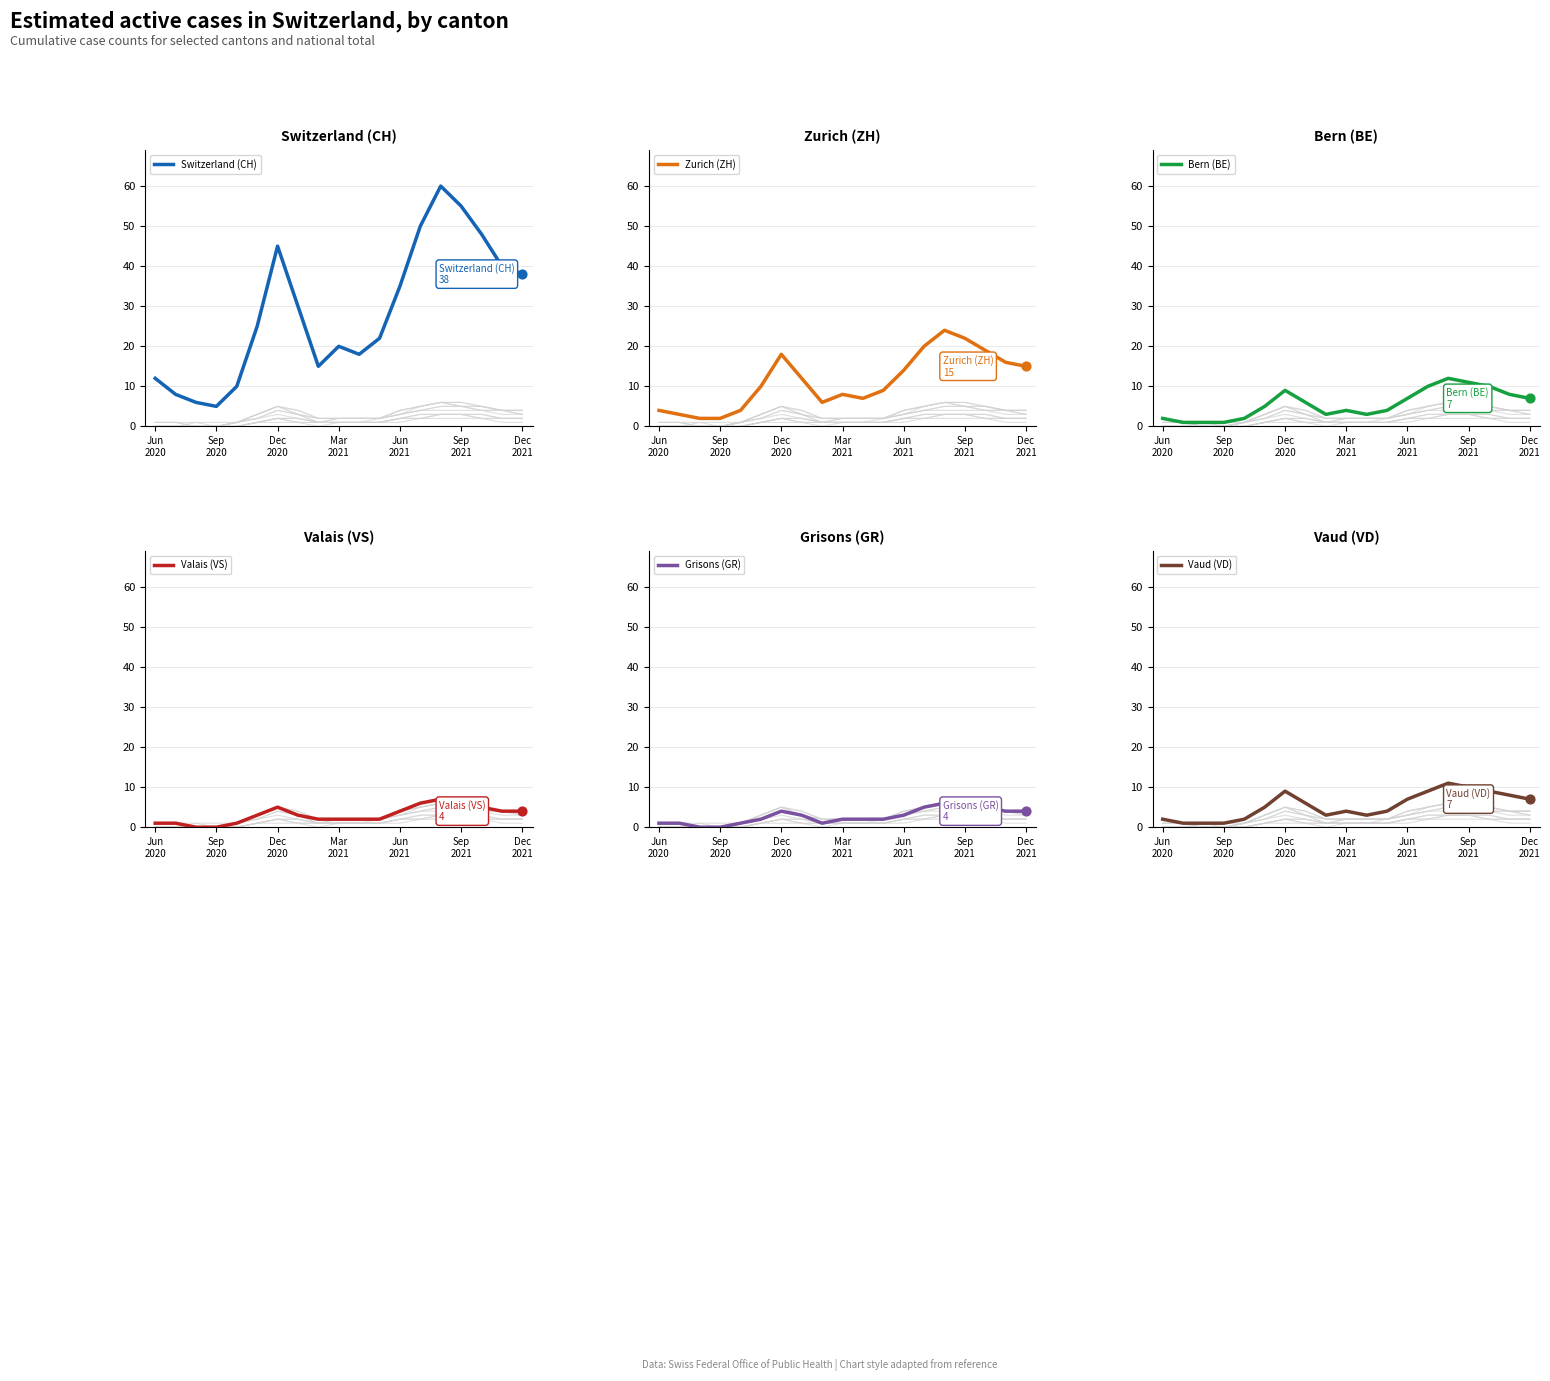

What are all the series names shown in the legend?

Switzerland (CH), Zurich (ZH), Bern (BE), Valais (VS), Grisons (GR), Vaud (VD)